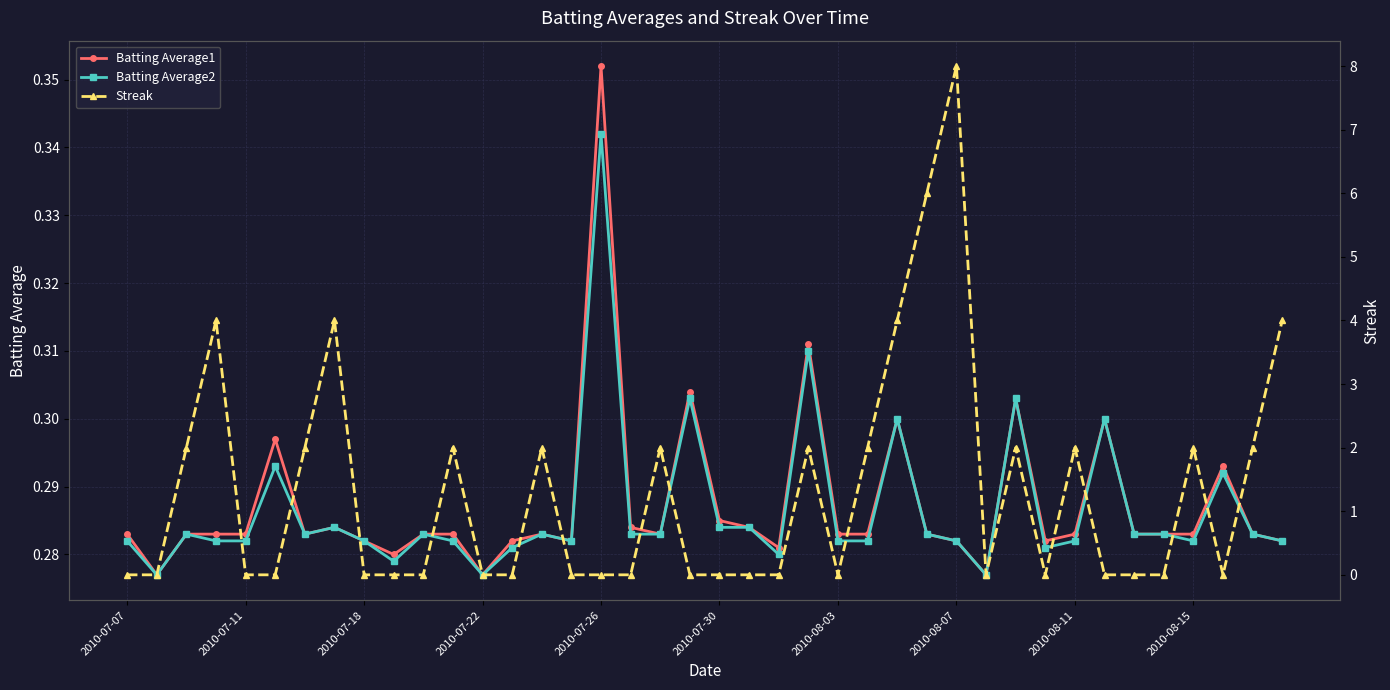

The Batting Average1 series shows 0.5 at 38. True or false?

False